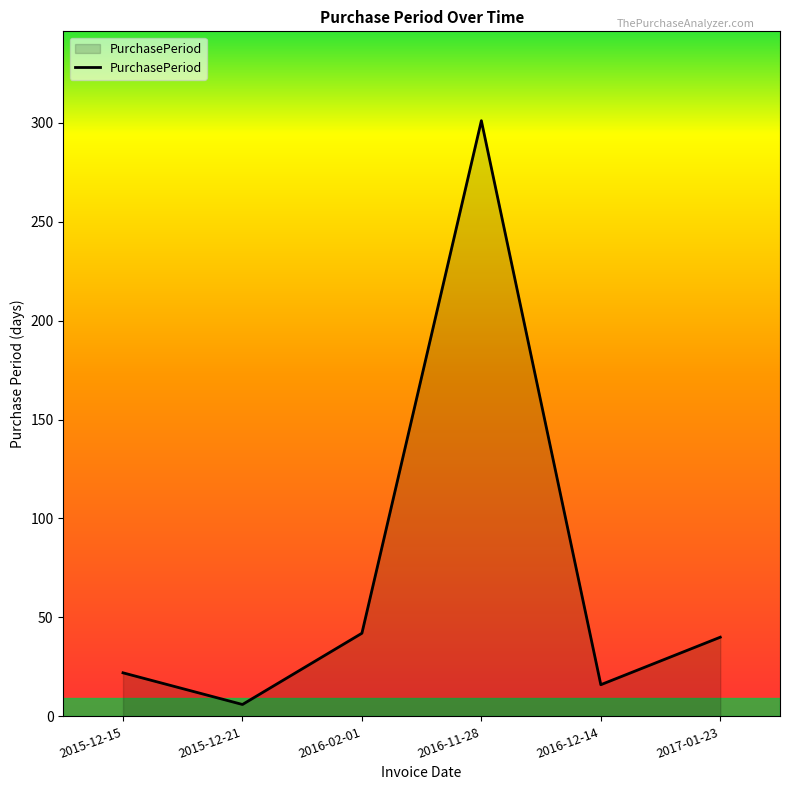

Is it true that the value at 2016-11-28 is 301?

True